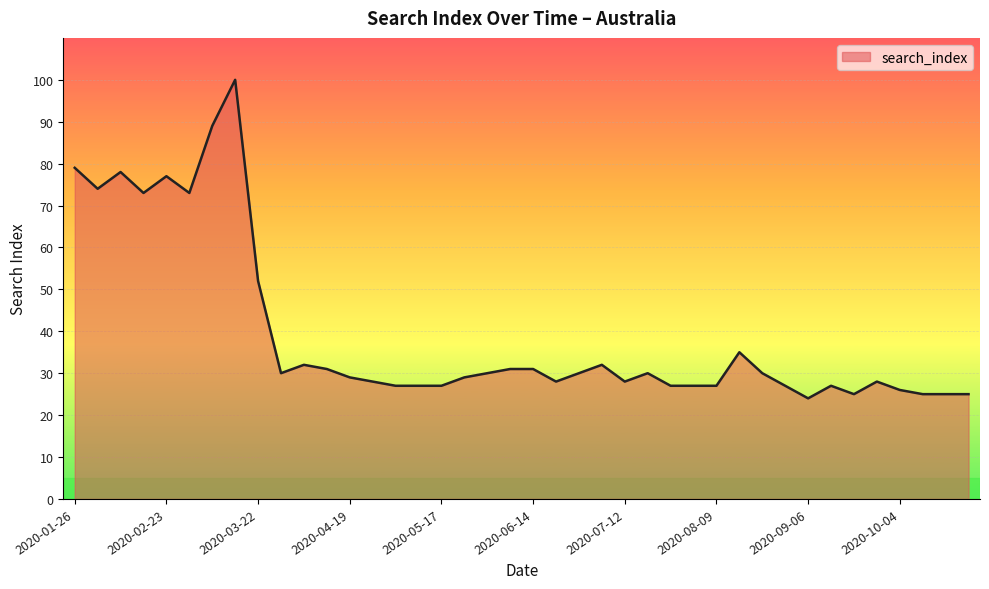

What is the difference between the maximum and minimum values?

76